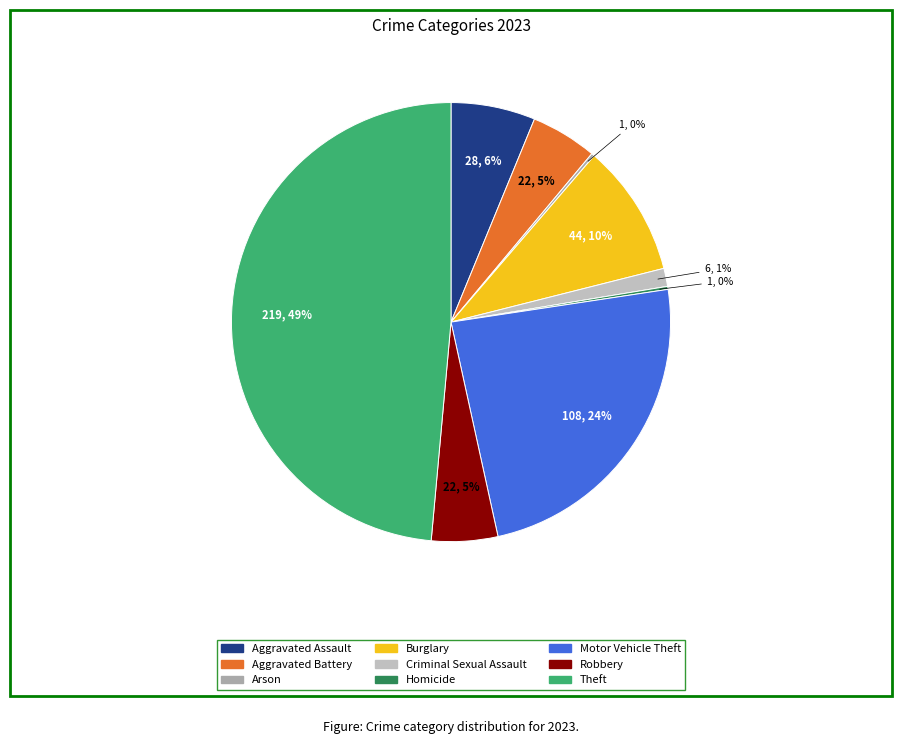

To the nearest percent, what is the average slice percentage?

11%